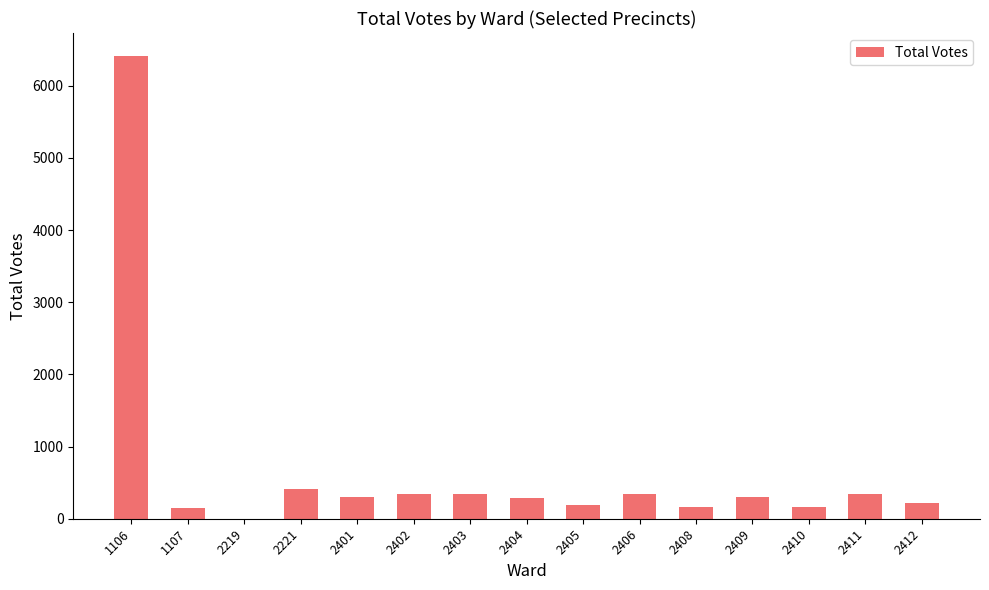

What is the approximate value at 1107, to the nearest 50?

150